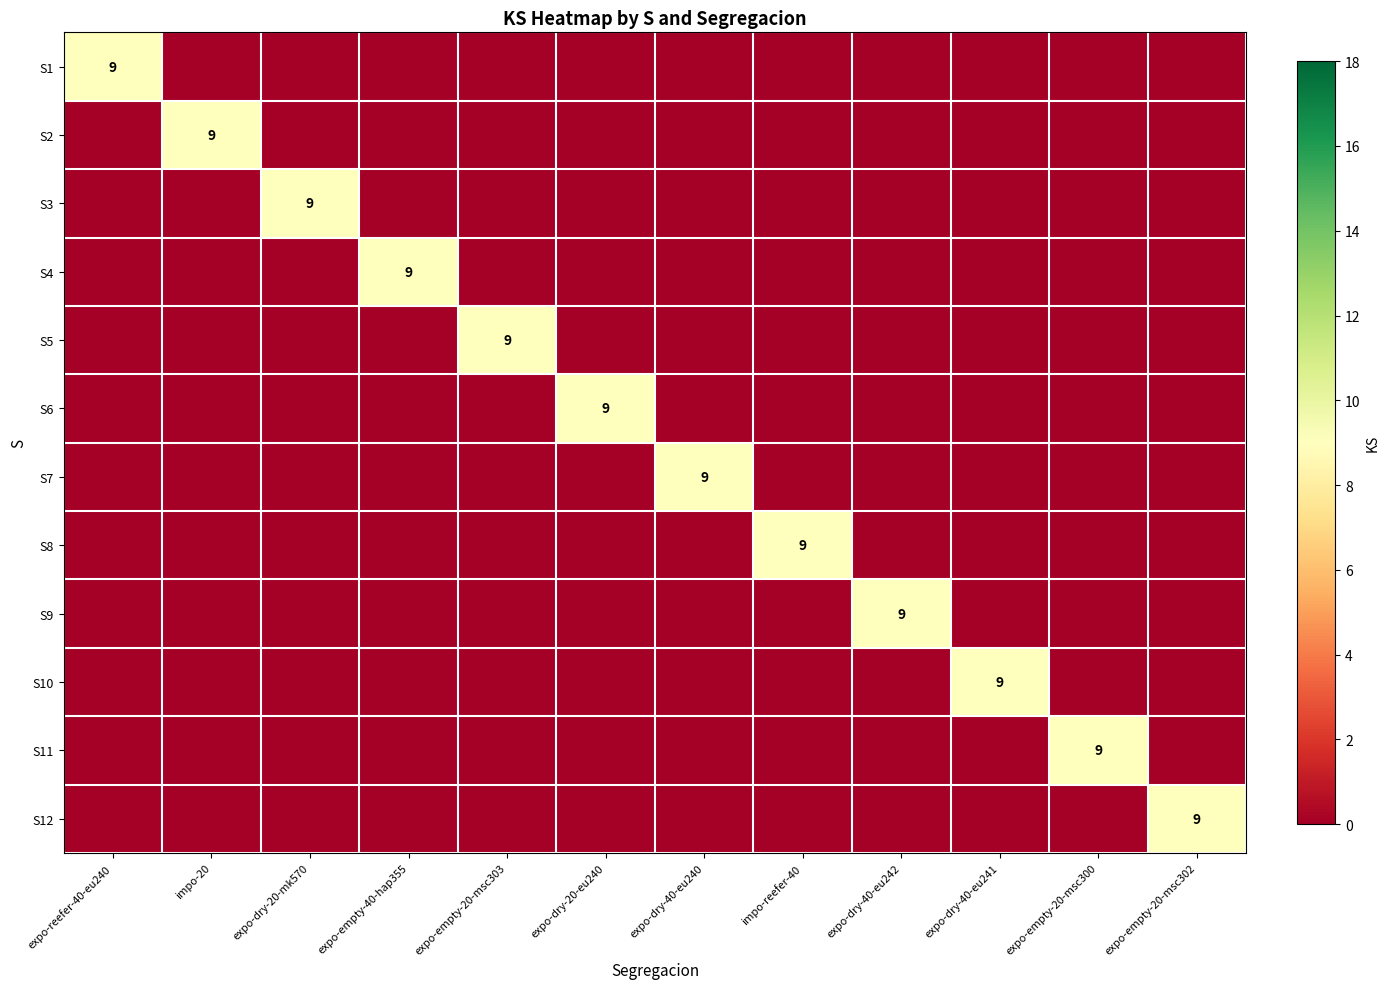

At which category is the sum across all series the highest?

expo-reefer-40-eu240